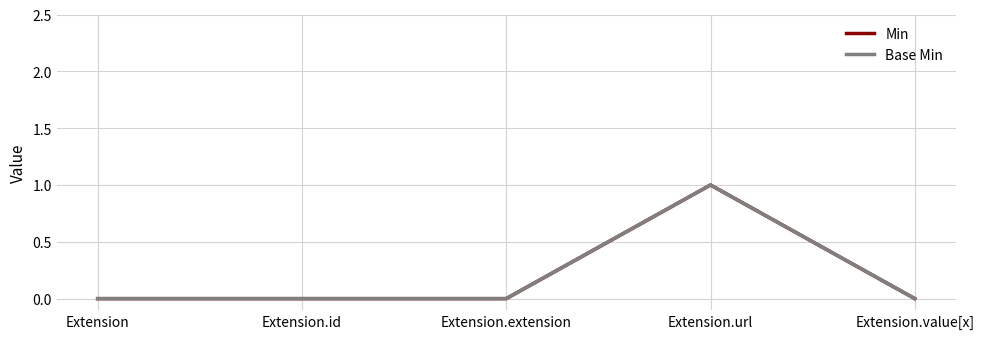

Reading left to right, list all the values displayed in this chart.

Min: Extension=0	Extension.id=0	Extension.extension=0	Extension.url=1	Extension.value[x]=0
Base Min: Extension=0	Extension.id=0	Extension.extension=0	Extension.url=1	Extension.value[x]=0